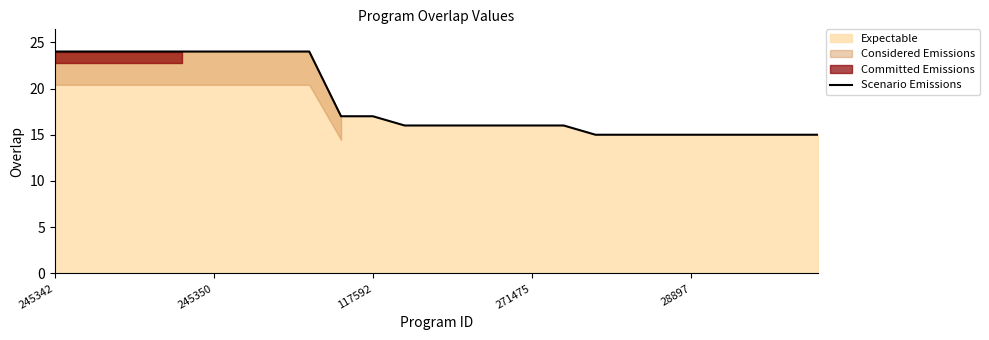

The Scenario Emissions series shows 24 at 245342. True or false?

True